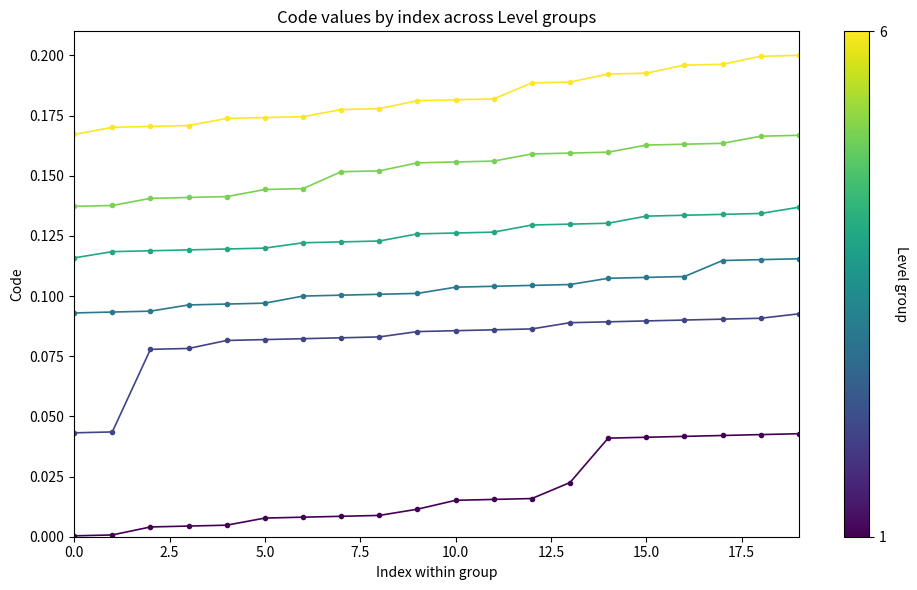

Count the number of categories in the chart.

20